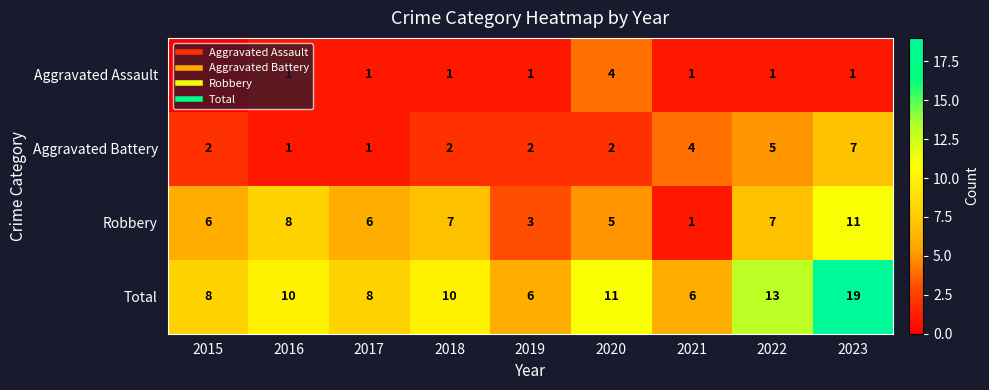

Is it true that Robbery equals 7 at 2018?

True